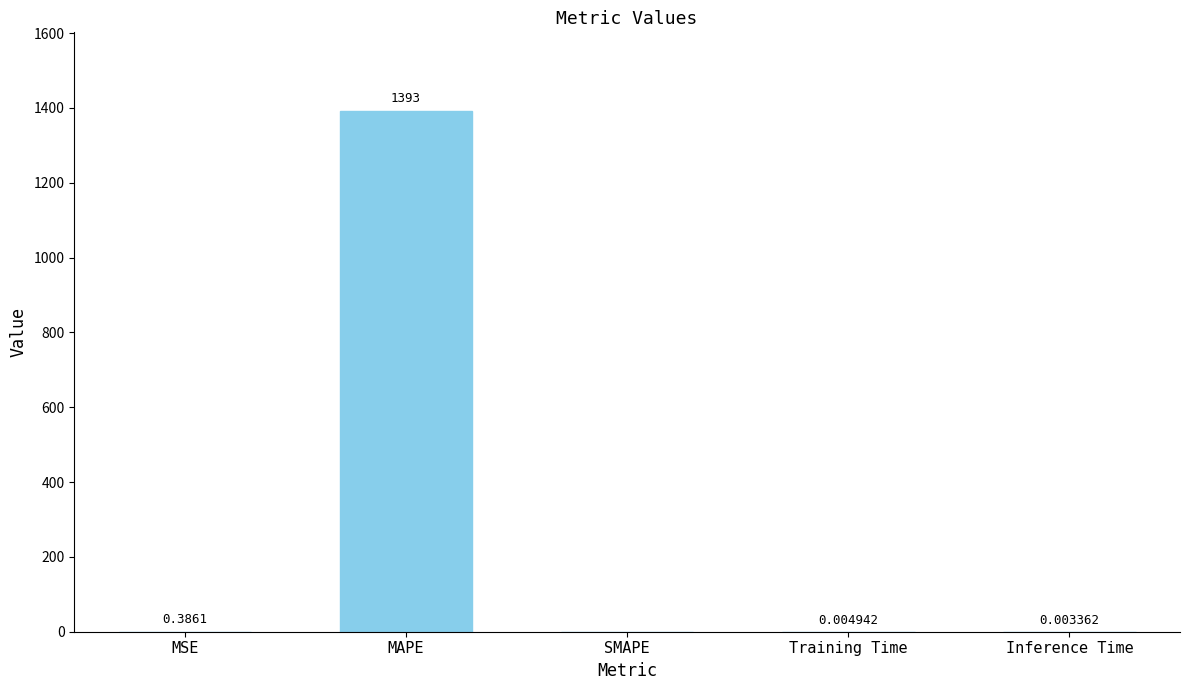

Which label corresponds to the largest value in the chart?

MAPE